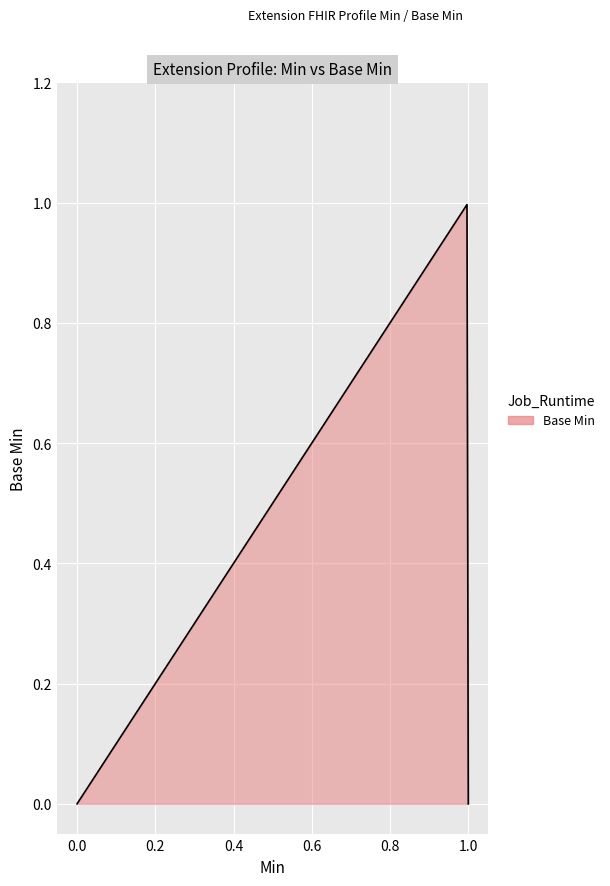

Does the chart have visible grid lines?

Yes